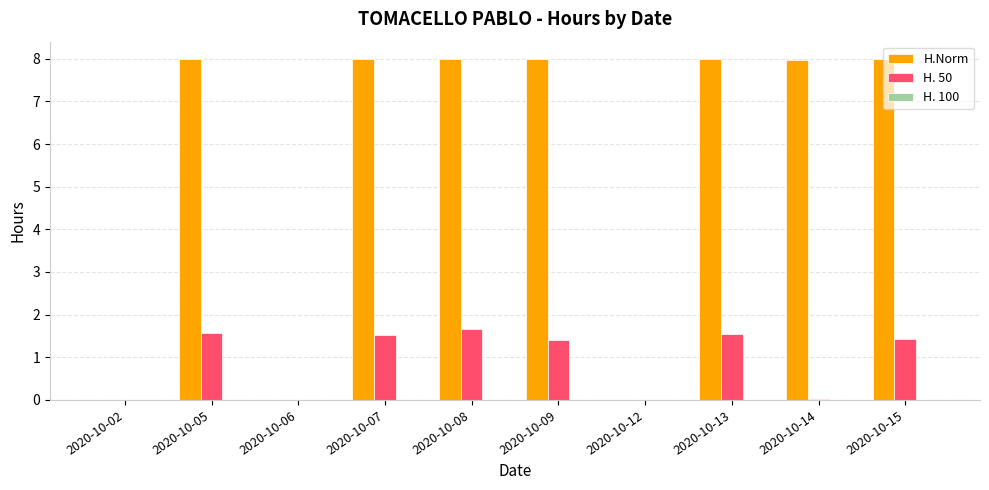

Is the value of H. 50 at 2020-10-05 greater than the value of H.Norm at 2020-10-02?

Yes